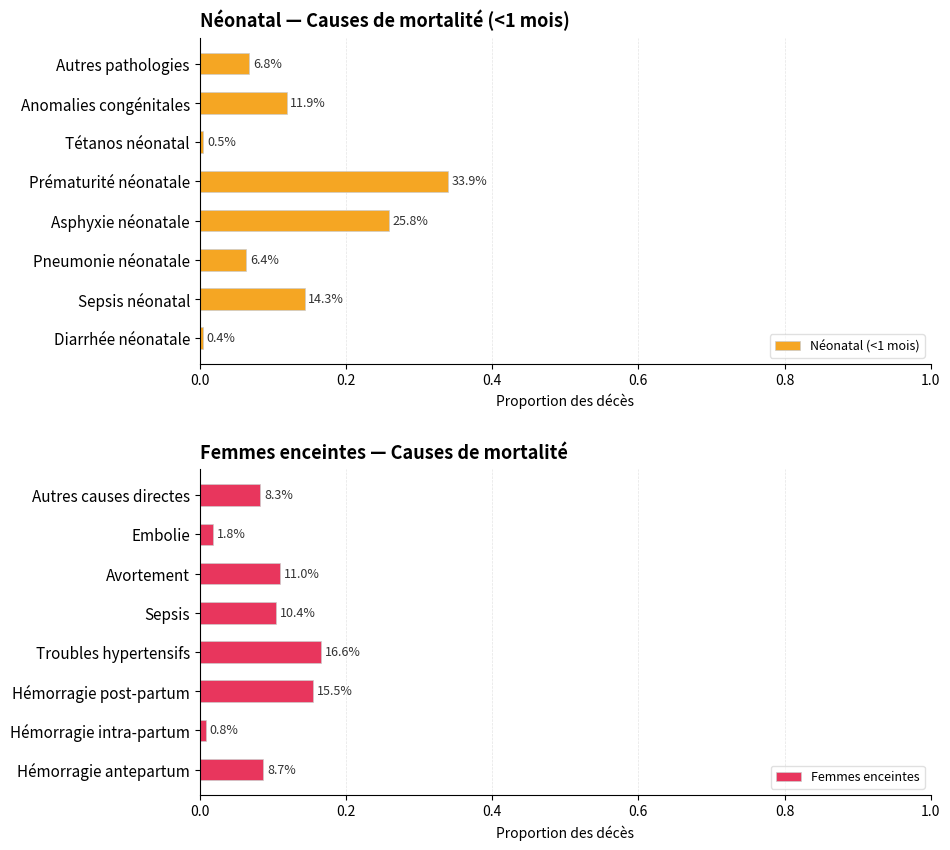

What is the value of the Femmes enceintes bar at the 1st from the left?

0.1